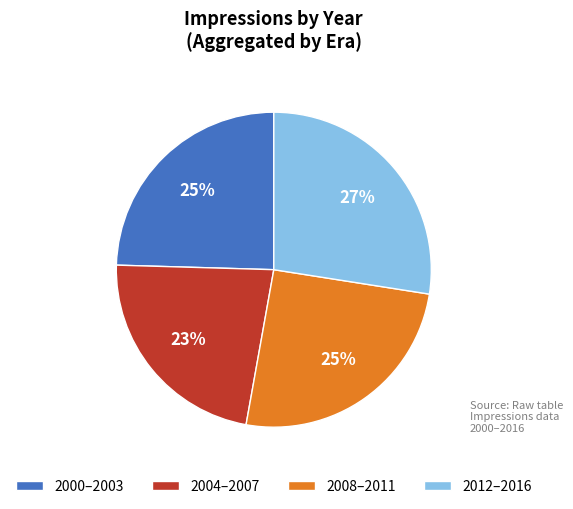

Which category has the smallest portion of the pie?

2004–2007